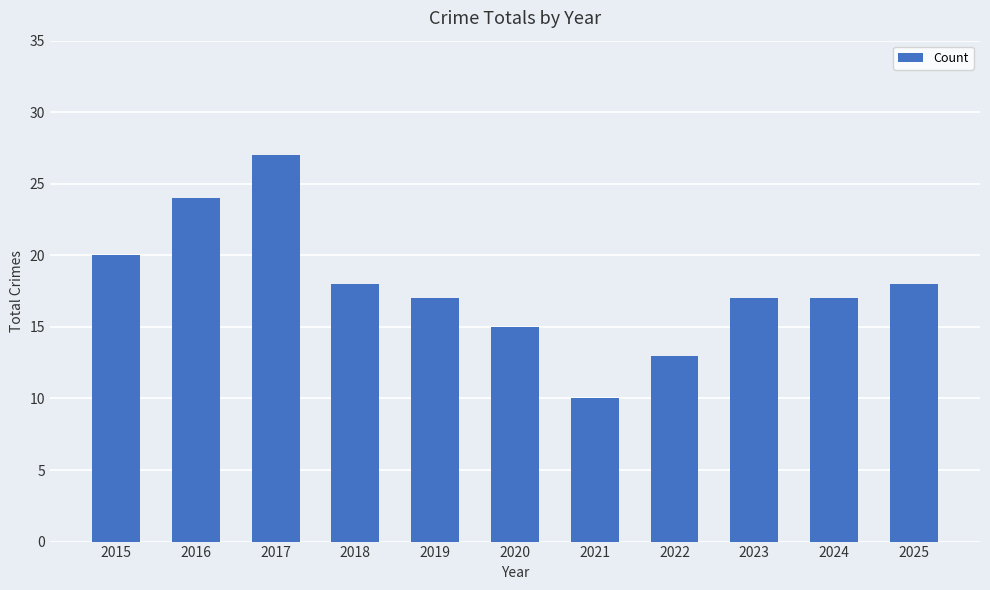

The value at 2020 is 10. True or false?

False